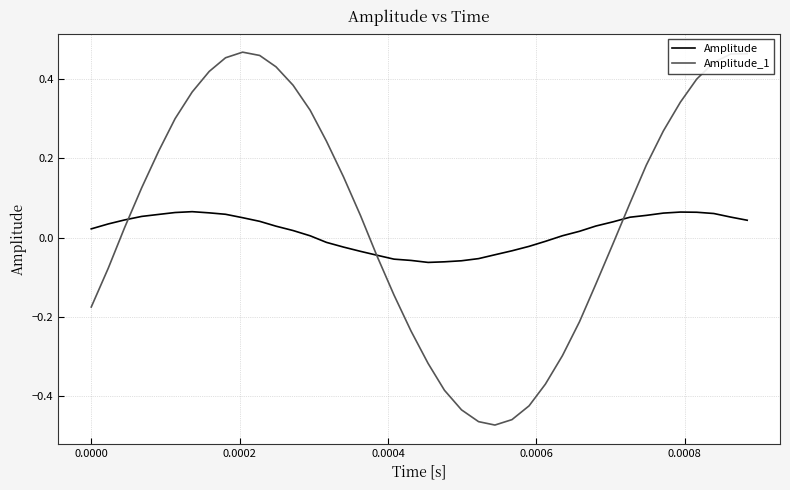

List the series in order of their peak value, highest first.

Amplitude_1, Amplitude